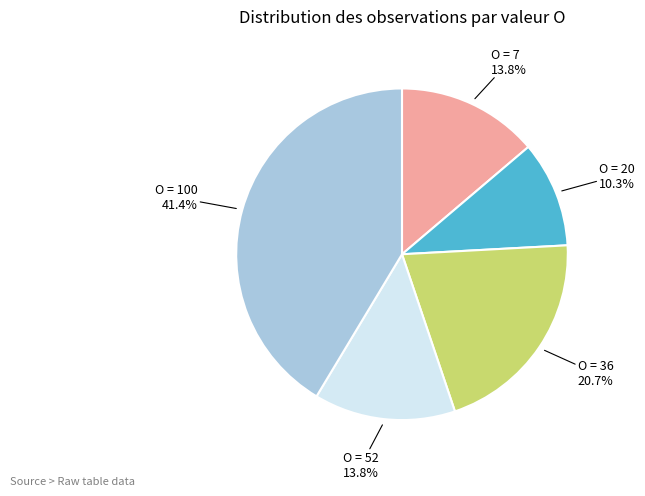

Does any single category account for the majority?

No